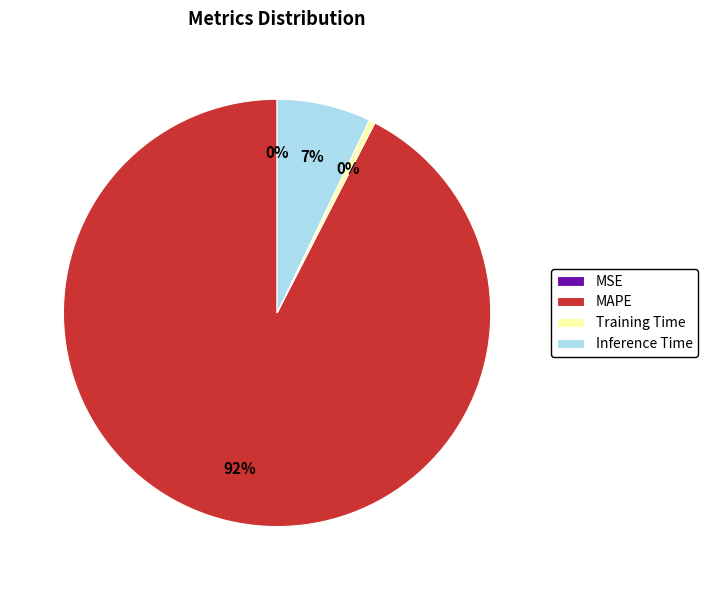

What percentage is the Inference Time slice, to the nearest percent?

7%